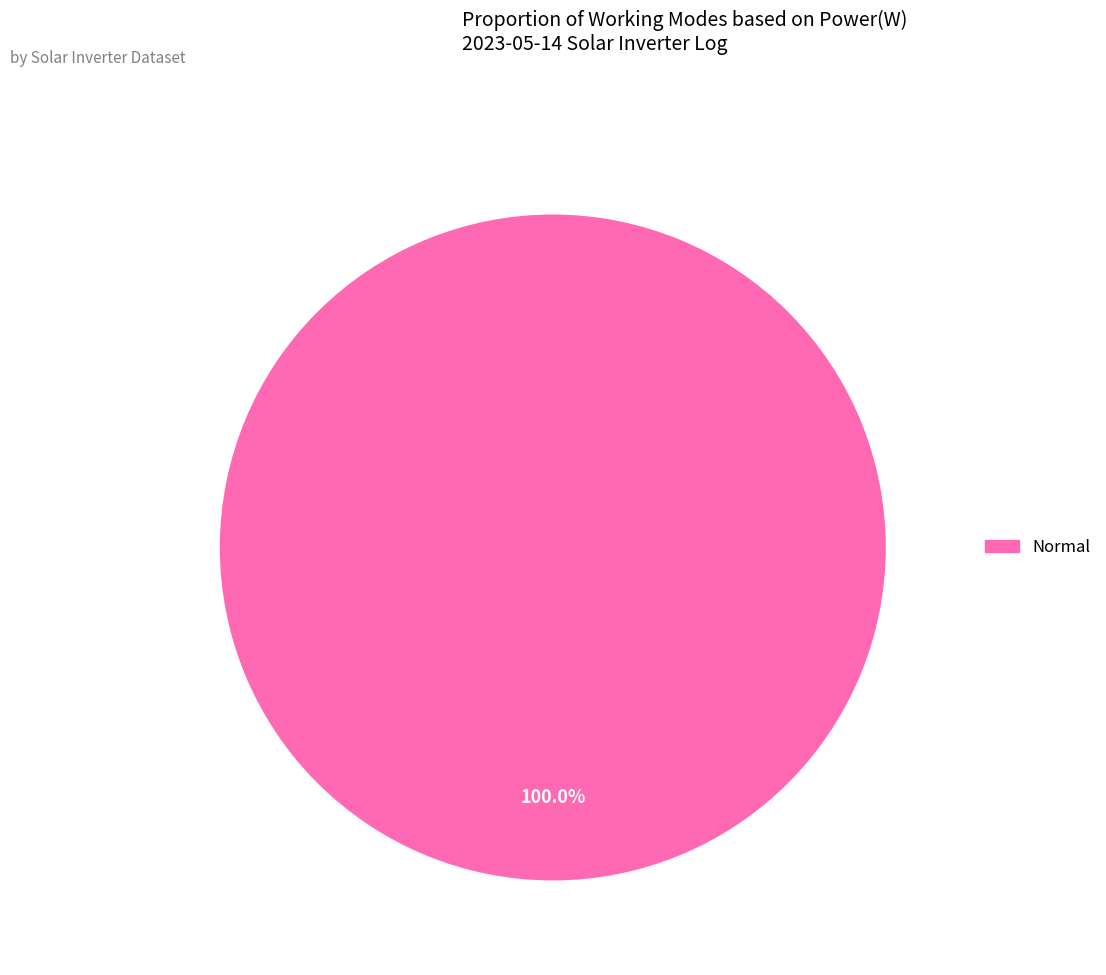

Is there any slice that represents more than half of the pie?

Yes